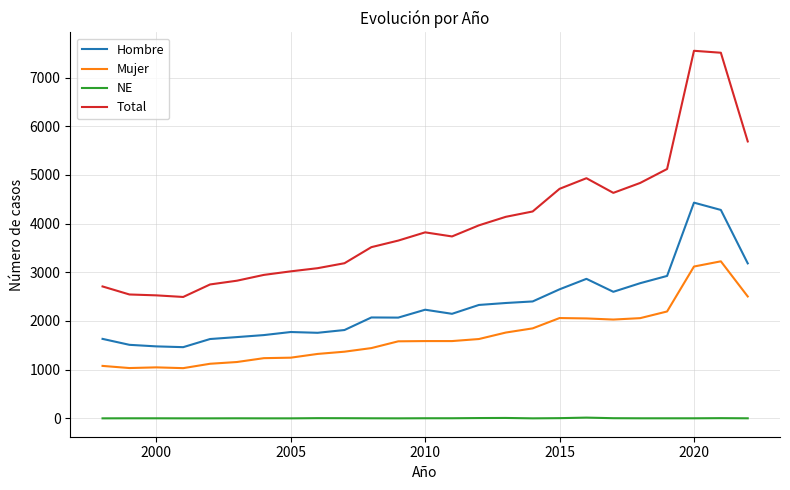

What is the maximum value shown in the chart?

7549